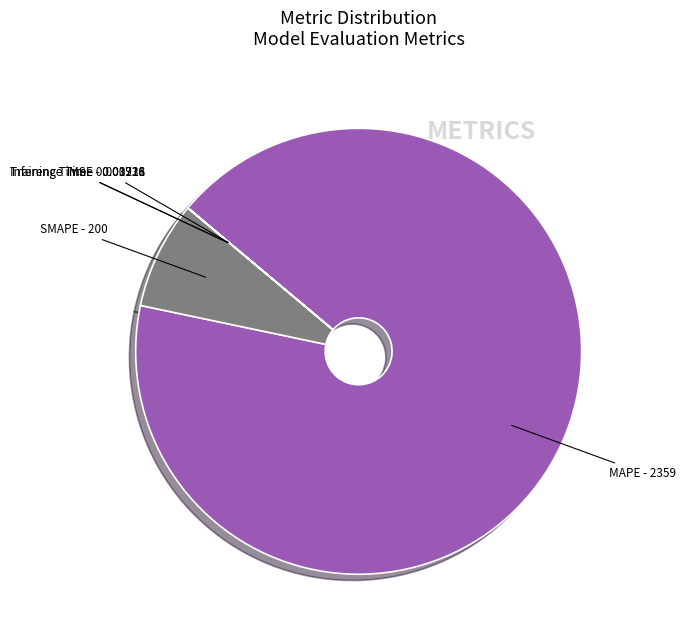

True or false: SMAPE accounts for 8% of the total.

True